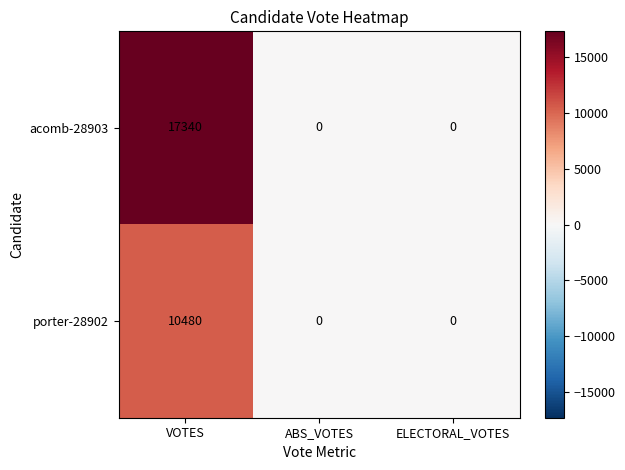

The porter-28902 series shows 10480 at VOTES. True or false?

True